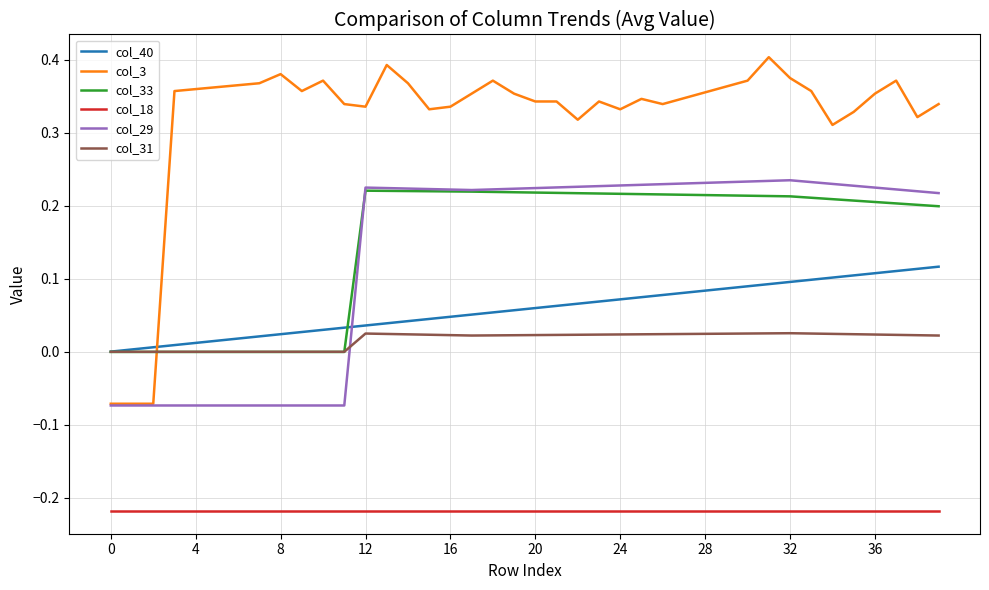

Which series has the widest spread of values?

col_3